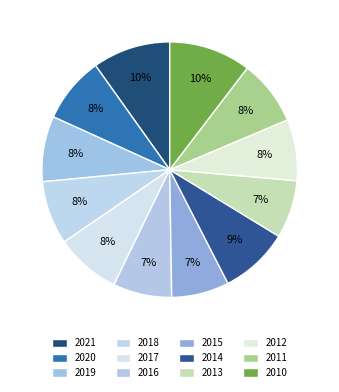

Combined, what portion of the pie is 2020 and 2010?

18.7%